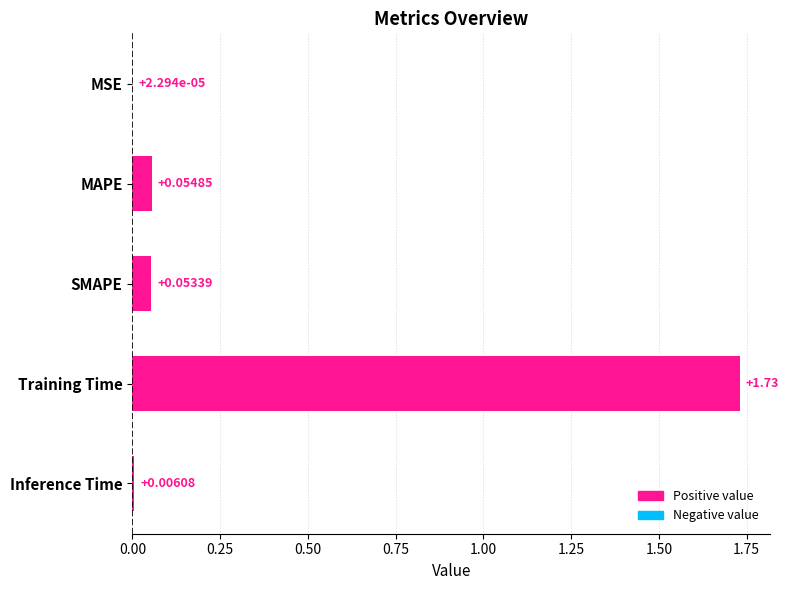

What is the change in value from MSE to MAPE?

+0.1